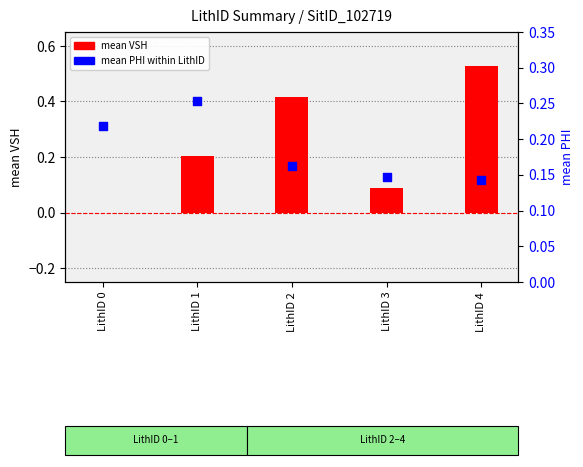

Is the value of mean PHI at LithID 3 greater than the value of mean VSH at LithID 1?

No